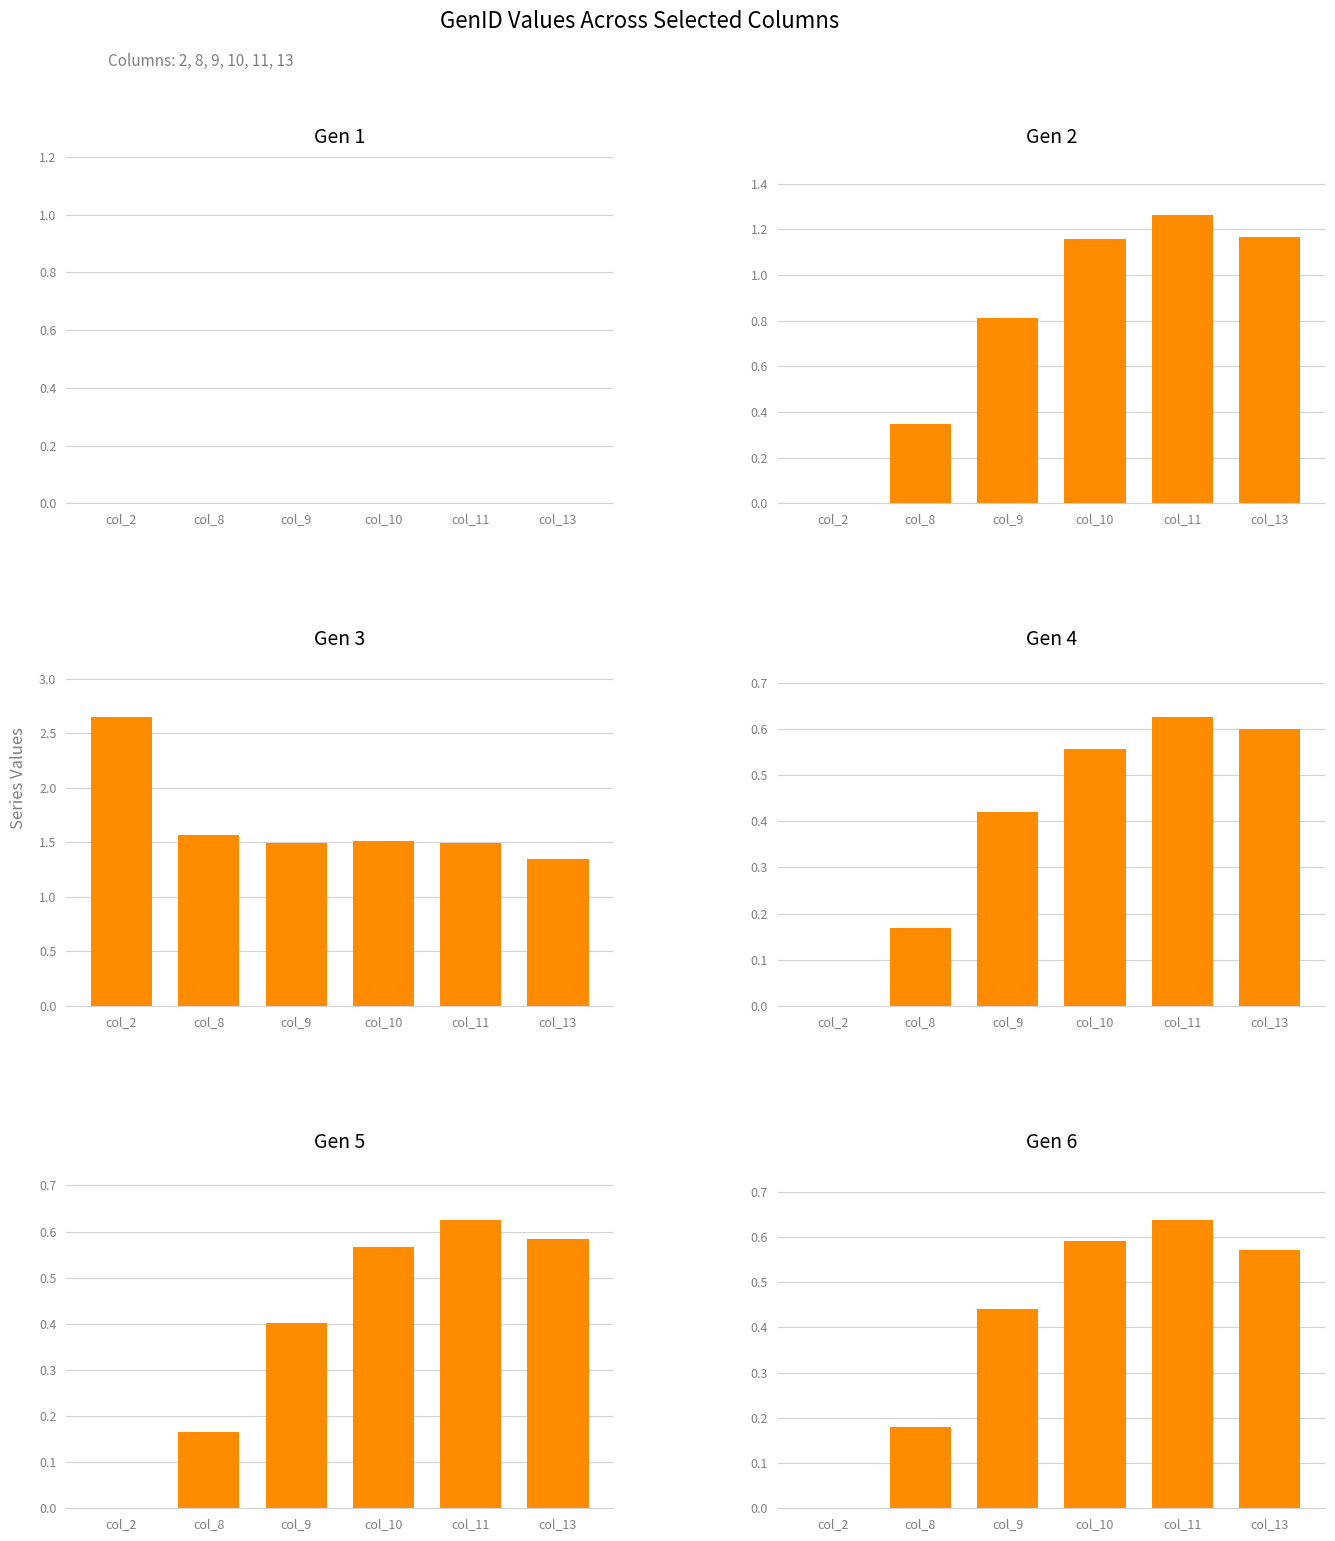

What is the average value of the Gen 2 series?

0.8